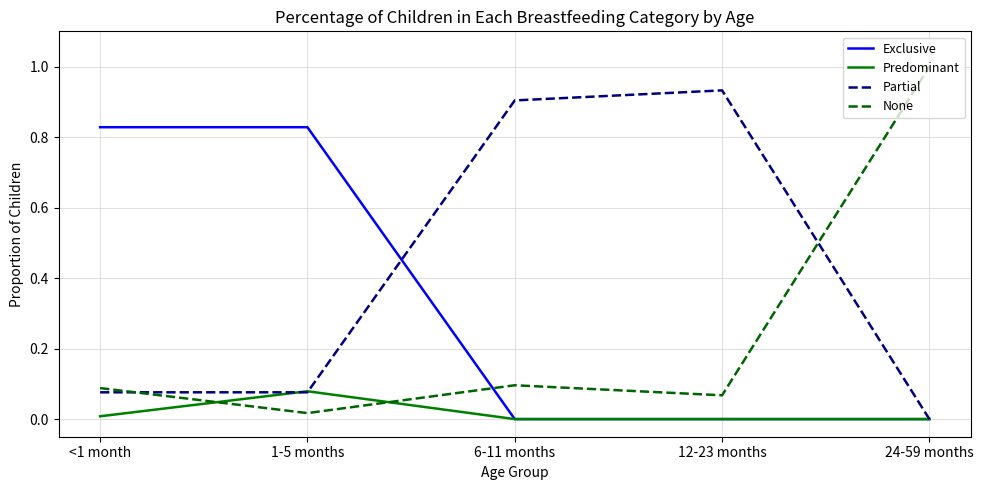

Is it true that None equals 0.1 at 6-11 months?

True